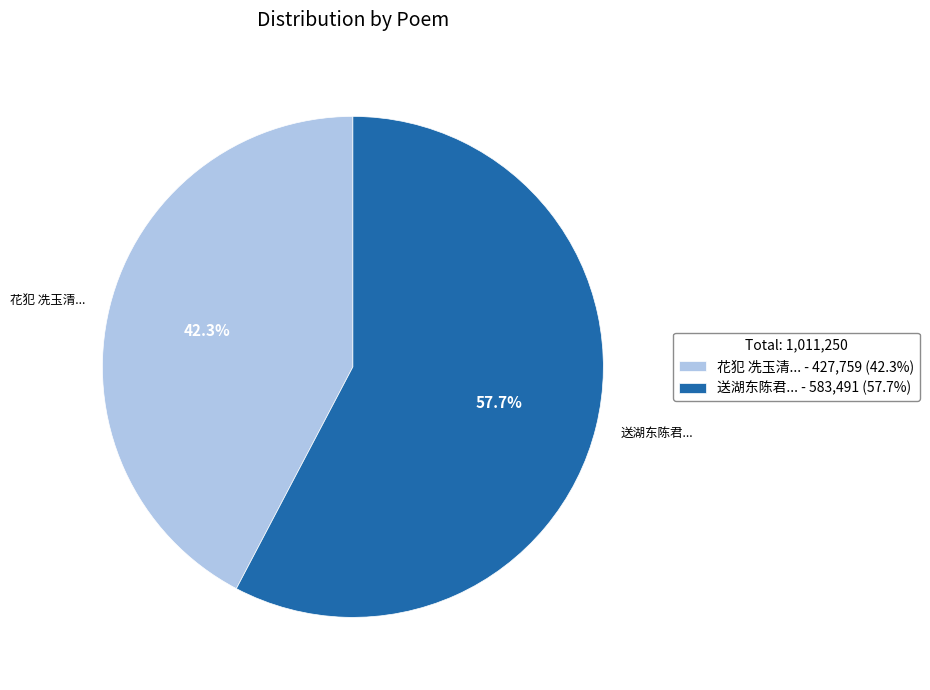

Which category has the smallest portion of the pie?

花犯 冼玉清... - 427,759 (42.3%)